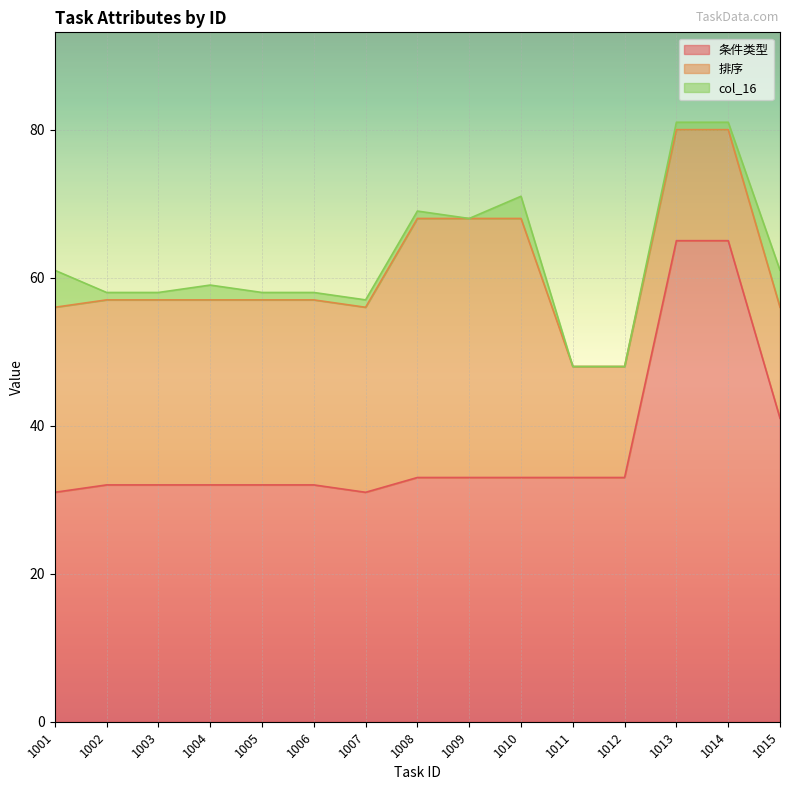

True or false: 排序 and col_16 intersect in this chart.

False